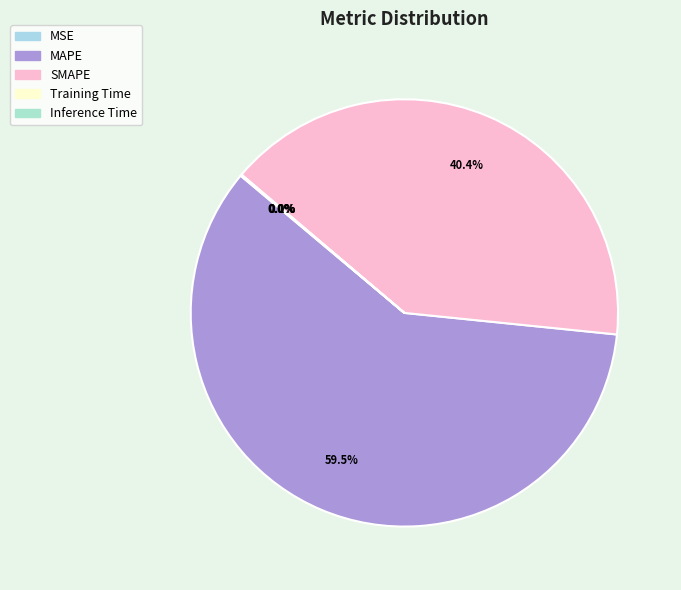

What portion of the pie excludes MAPE?

40.5%